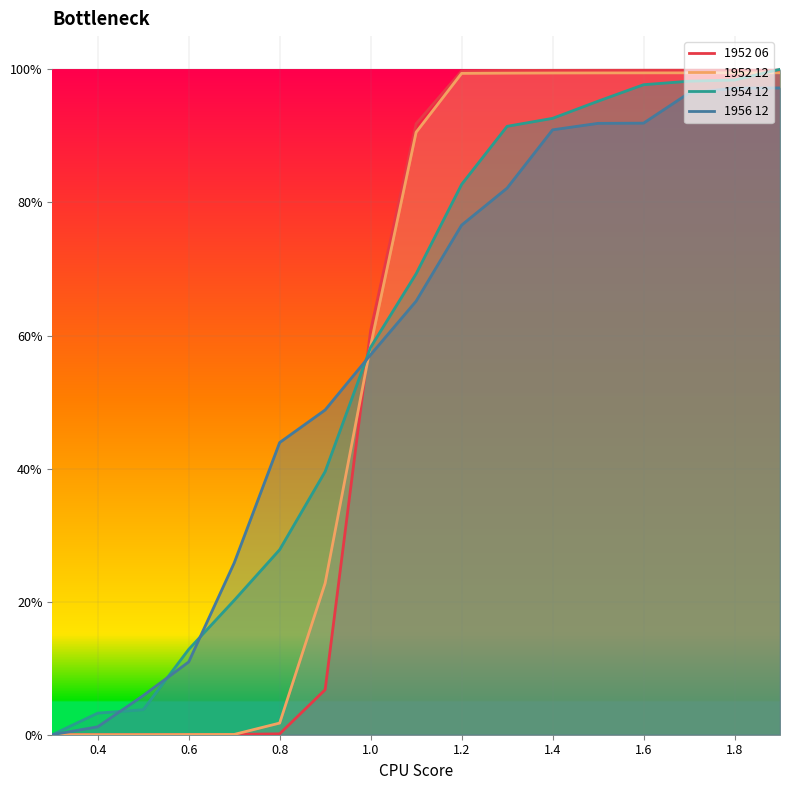

What is the difference between the second highest and minimum values in the 1956 12 series?

1.0